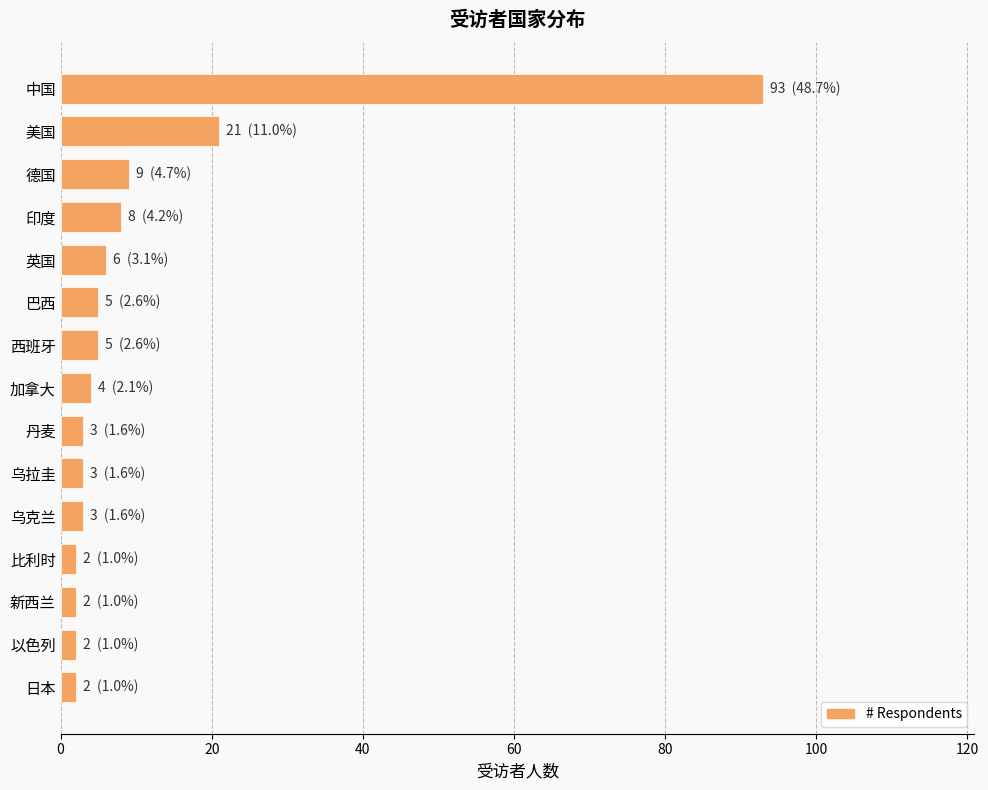

What is the ratio of the value at 乌拉圭 to the value at 西班牙?

0.6